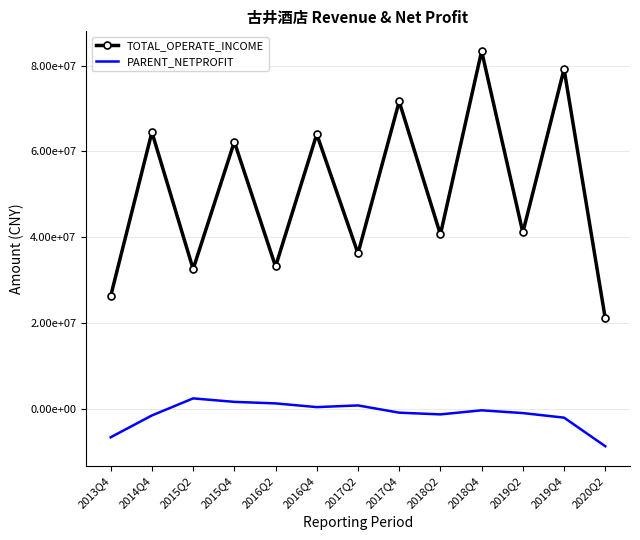

What are all the series names shown in the legend?

TOTAL_OPERATE_INCOME, PARENT_NETPROFIT